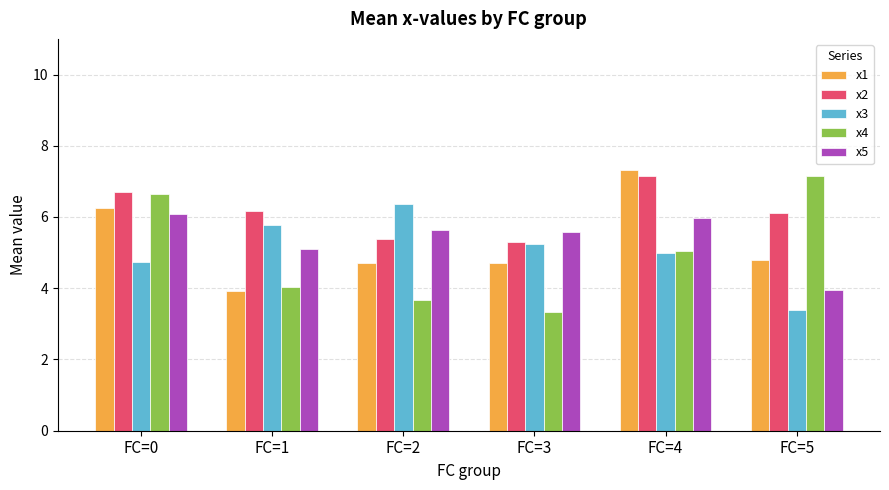

What is the value of the x4 bar at the 3rd from the left?

3.7